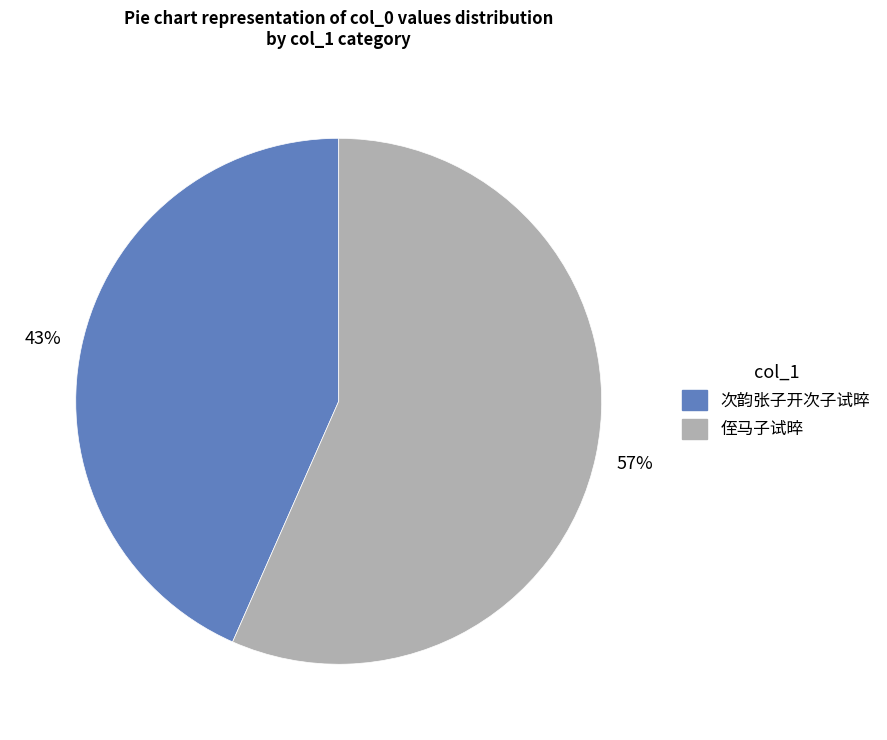

Rank the categories by value from lowest to highest.

次韵张子开次子试晬, 侄马子试晬